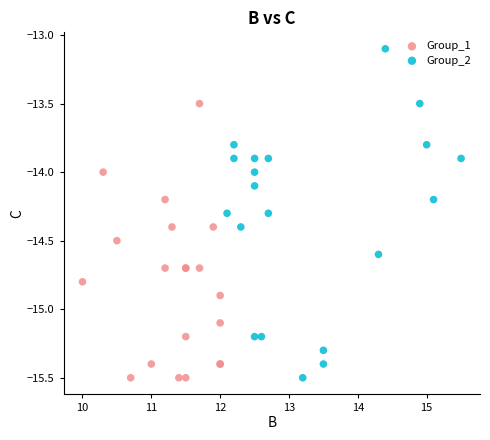

Which series has the widest spread of Y values?

Group_2